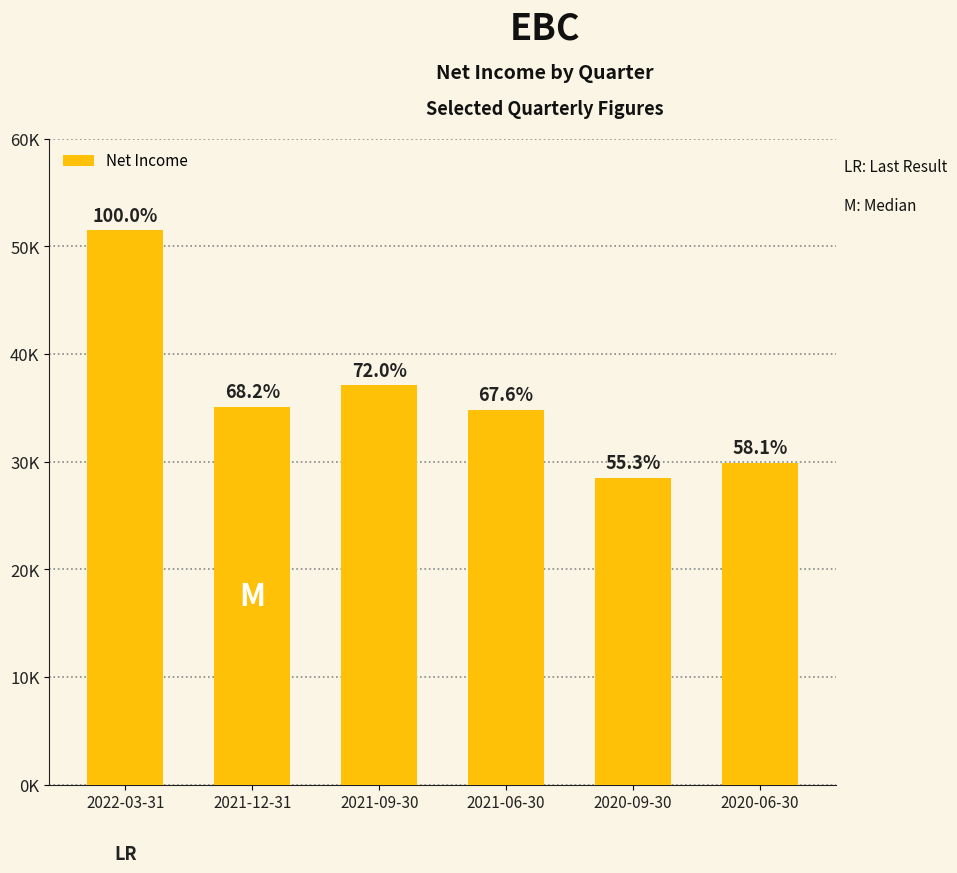

Where is the data nearest to the value 40000?

2021-09-30